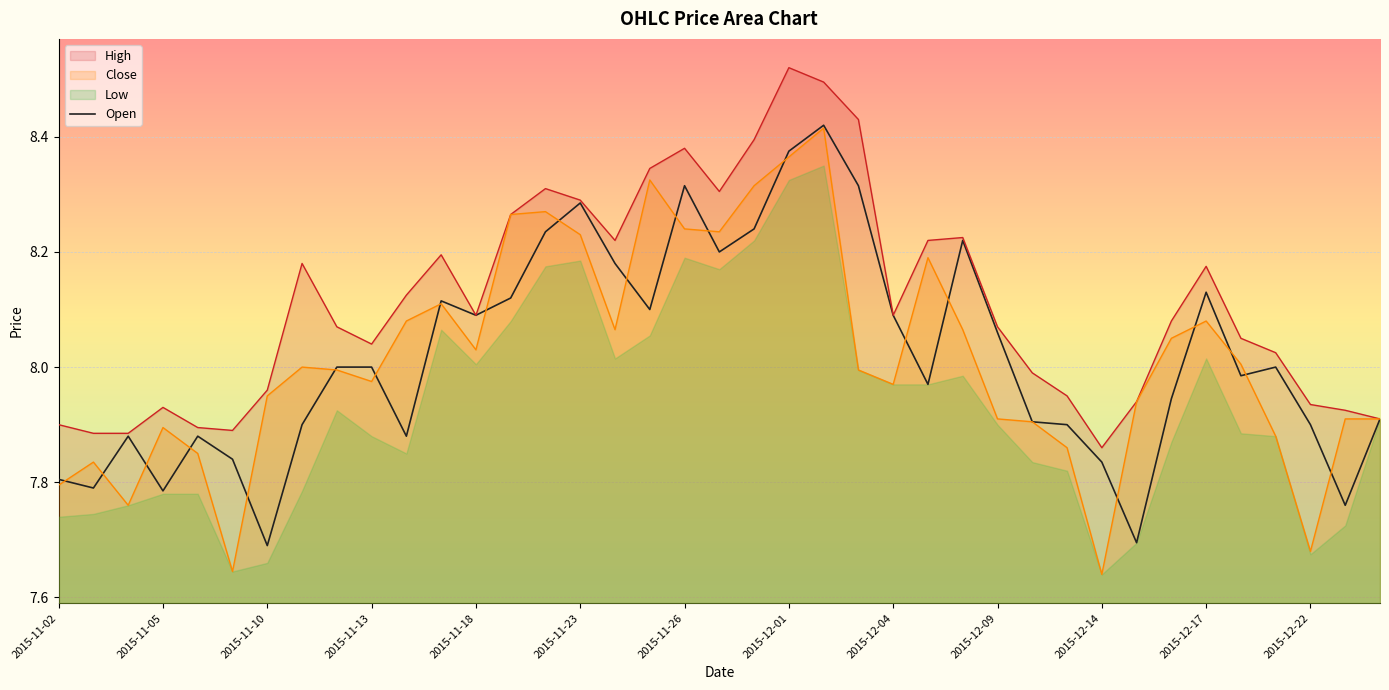

The Close series shows 12.3 at 2015-12-09. True or false?

False